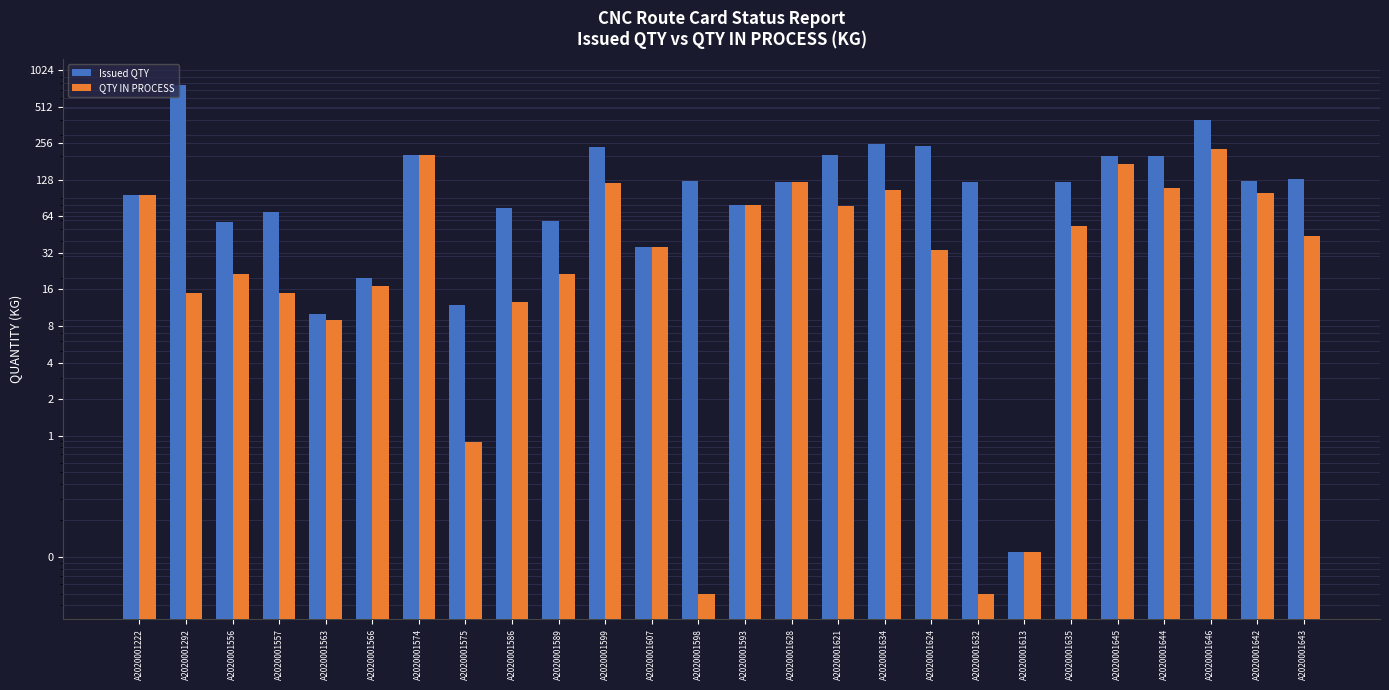

What is the total value across all series at A2020001222?

190.2